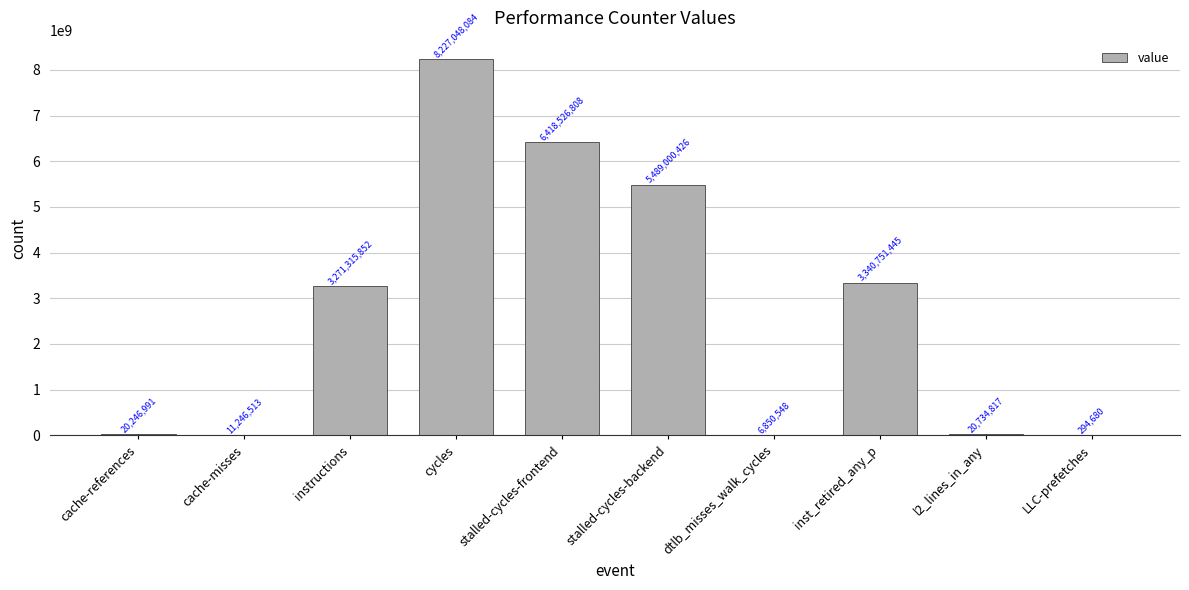

What is the change in value from instructions to LLC-prefetches?

-3271021172